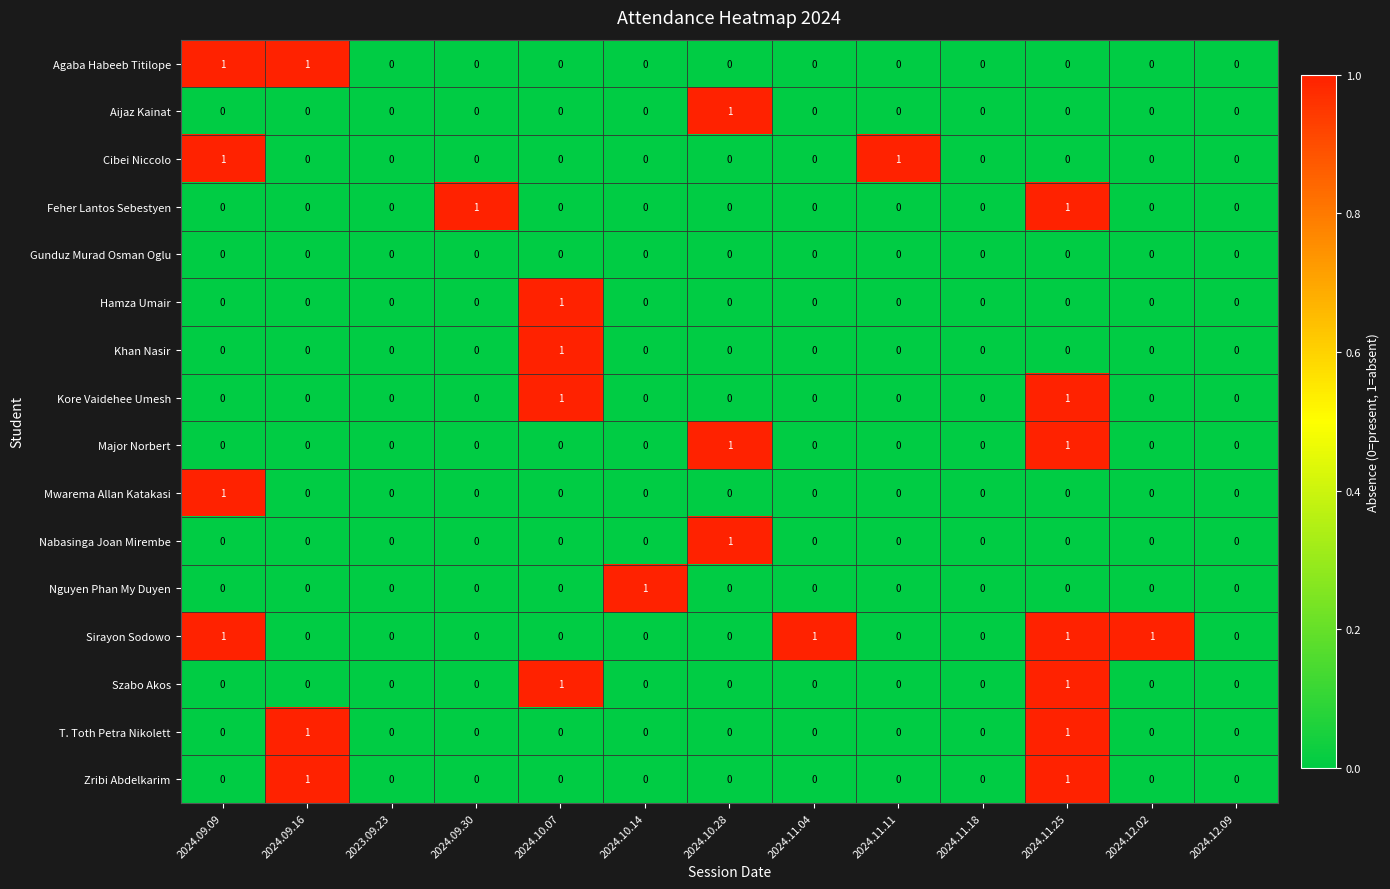

At which category is the sum across all series the highest?

2024.11.25